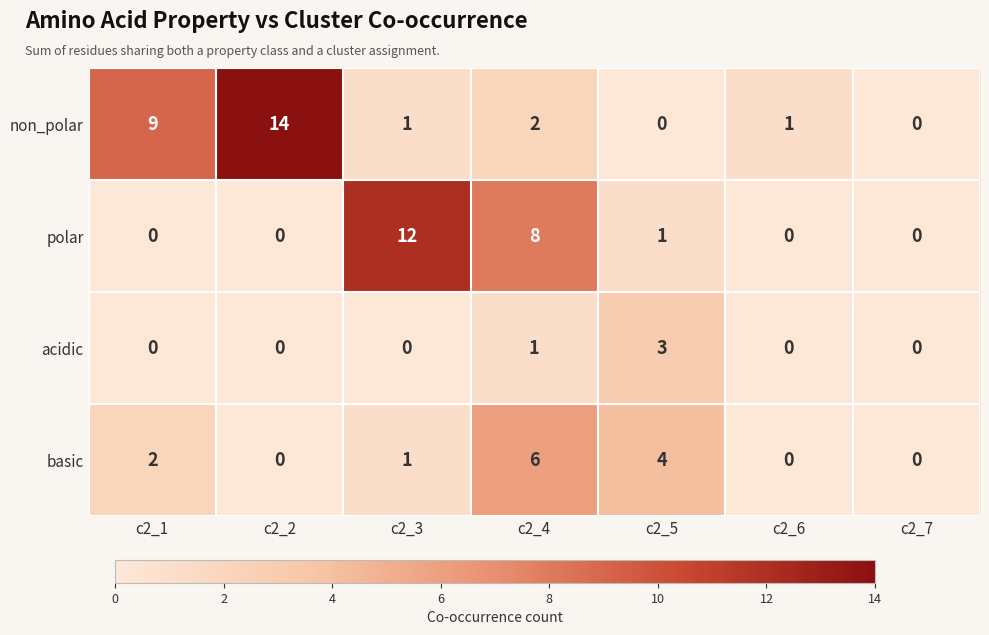

True or false: polar has a value of -7 at c2_6.

False